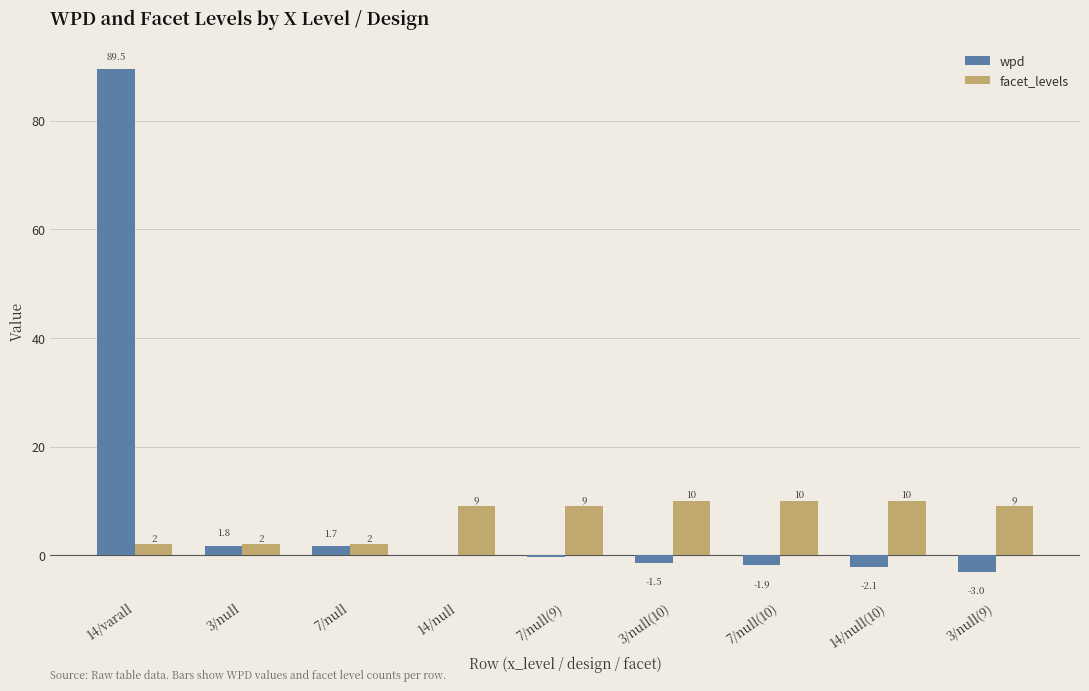

Count the number of data series in this chart.

2